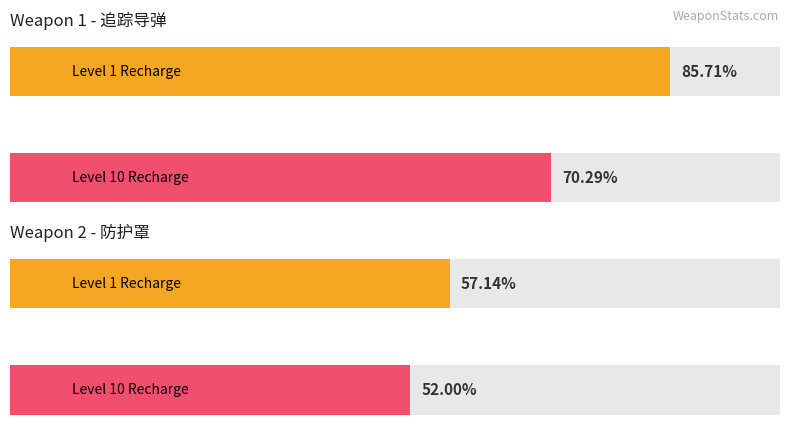

At Level 5, list the series in order from largest to smallest.

Weapon 1 (追踪导弹) Recharge, Weapon 2 (防护罩) Recharge